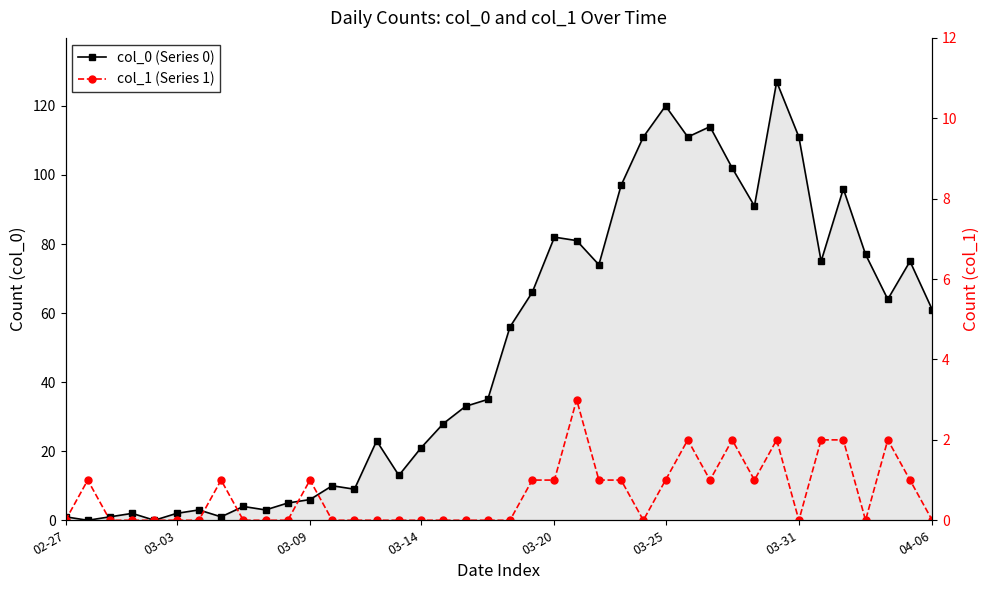

Which label corresponds to the smallest value in the chart?

03-03